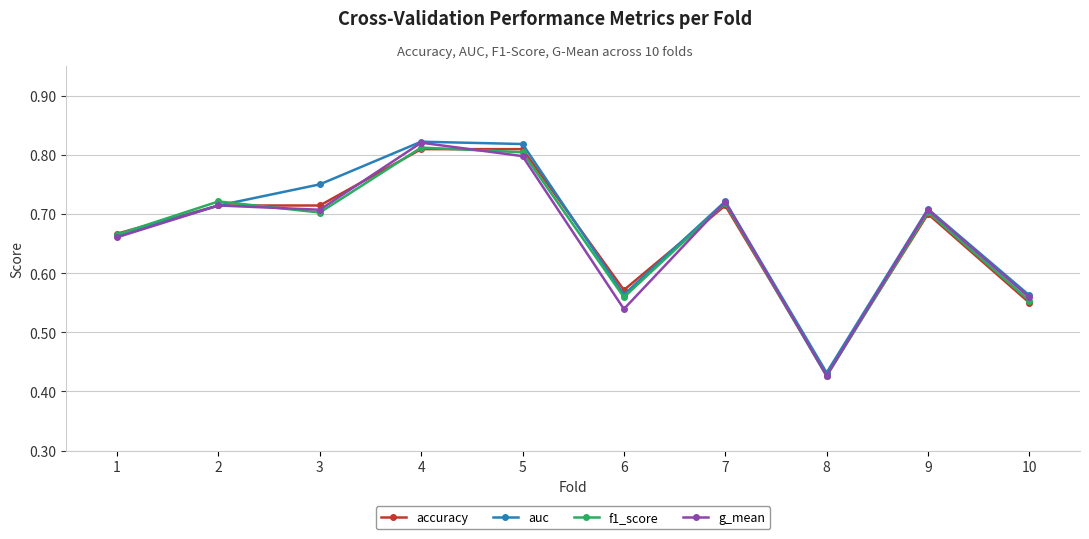

How many g_mean values are between 0 and 1?

10